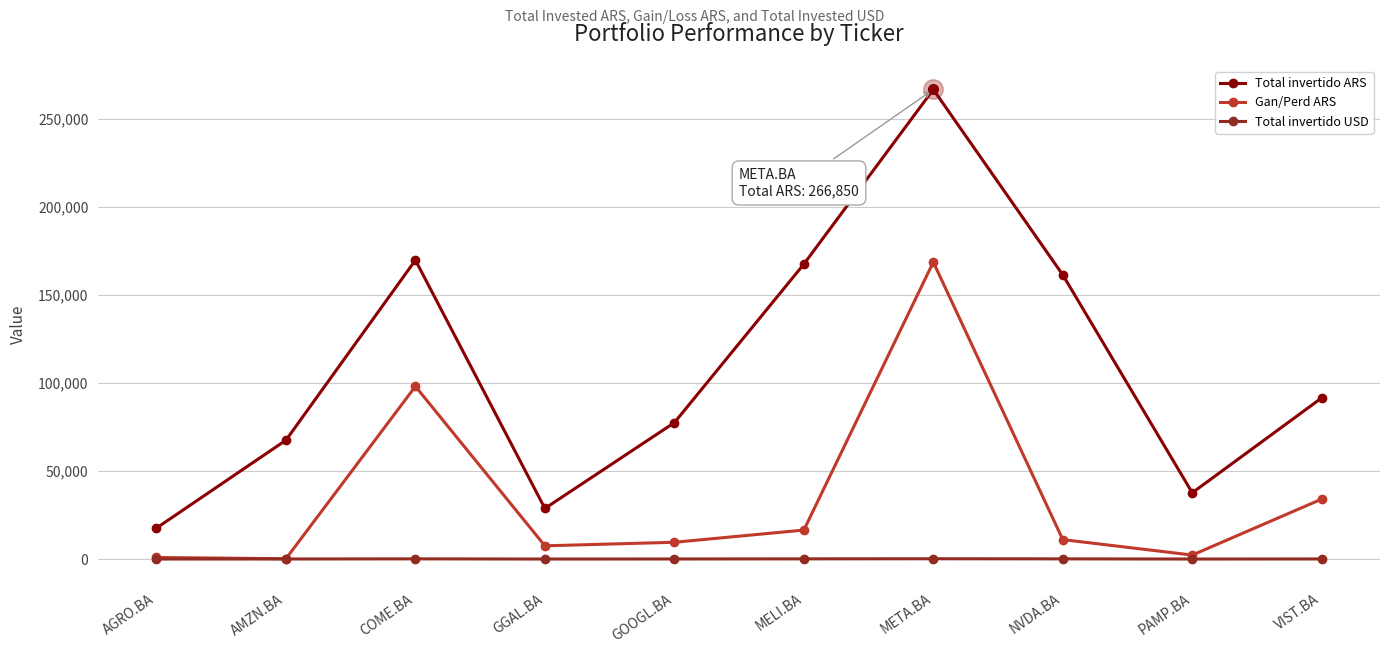

What is the difference between the maximum and minimum values in the Gan/Perd ARS series?

168575.0